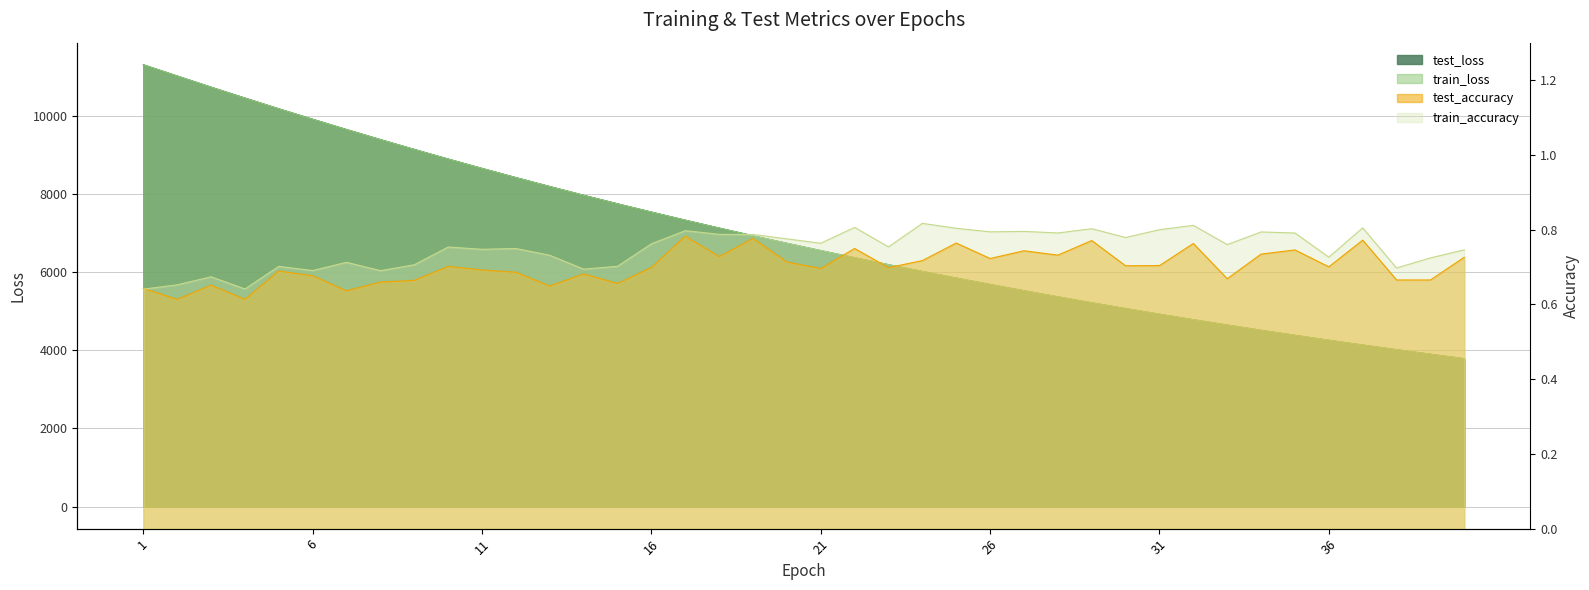

What is the difference between the test_accuracy values at 33 and 22?

0.1